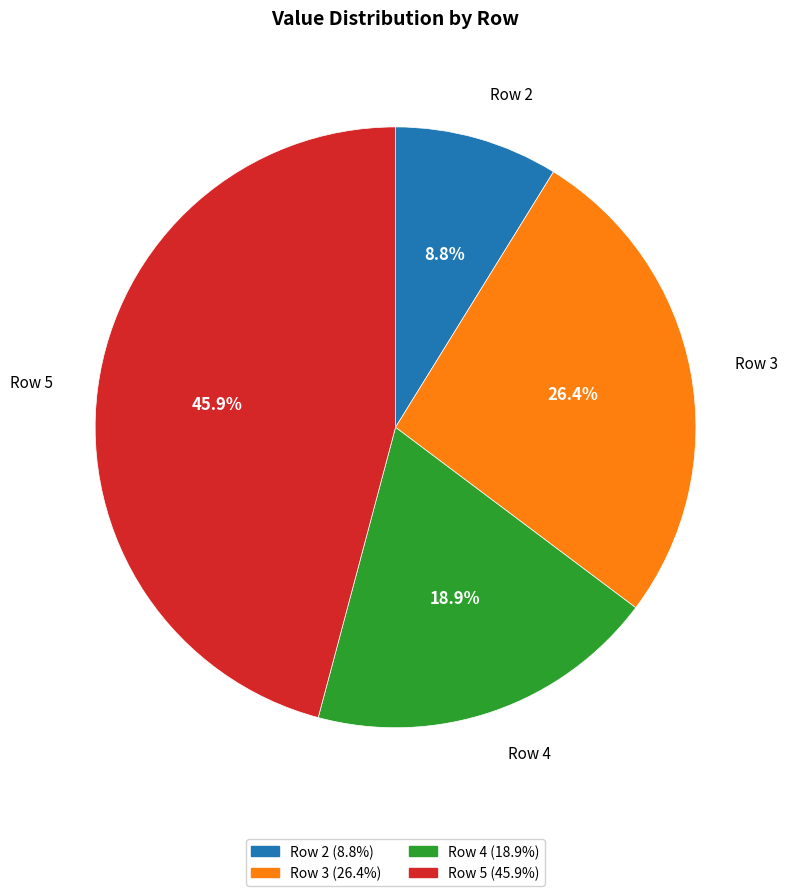

Is the sum of Row 2 and Row 5 greater than half?

Yes